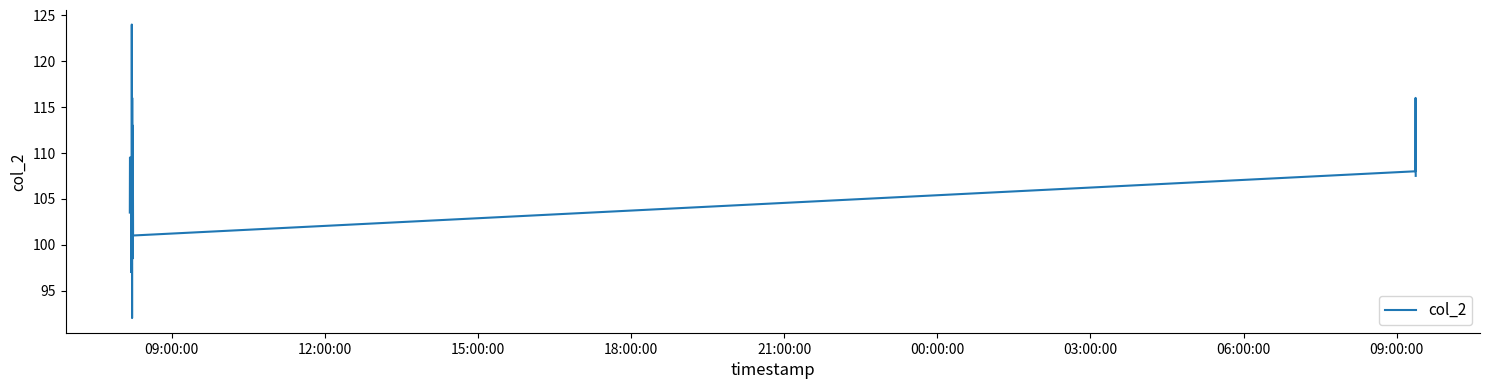

How many lines are shown in the chart?

1